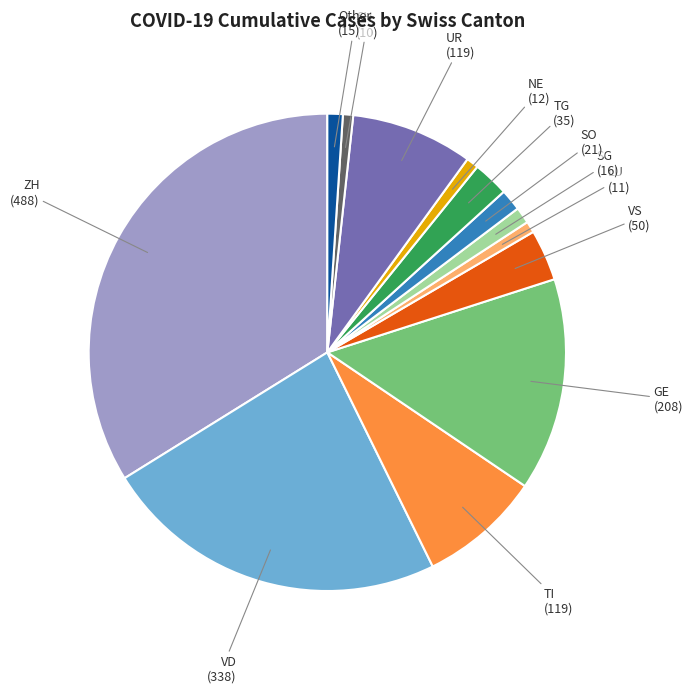

Is there a majority slice in this chart?

No